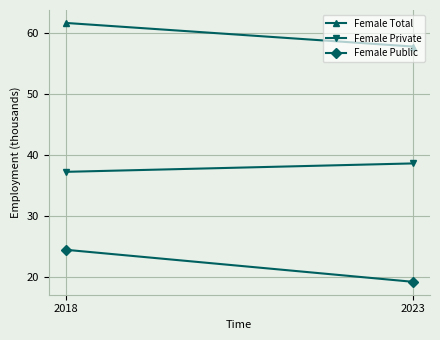

What is the average value of the Female Public series?

21.8